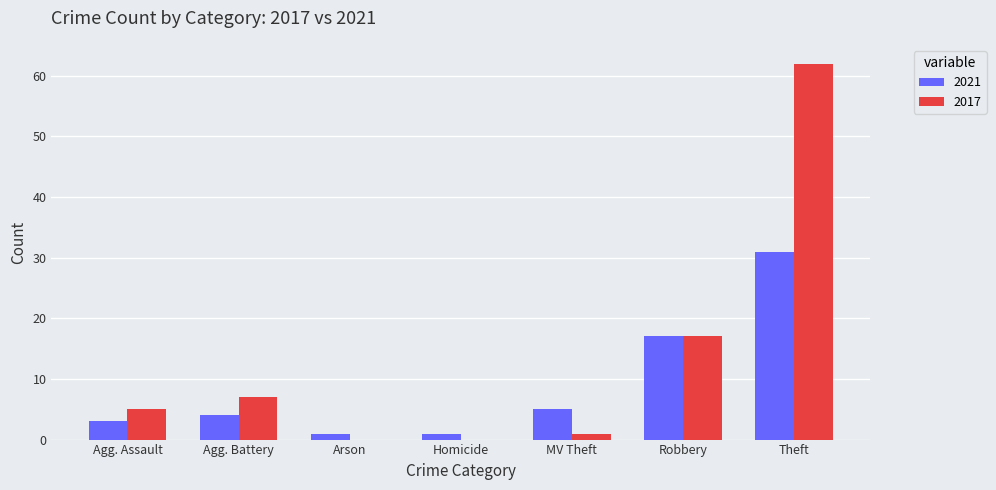

At which category is the sum across all series the highest?

Theft